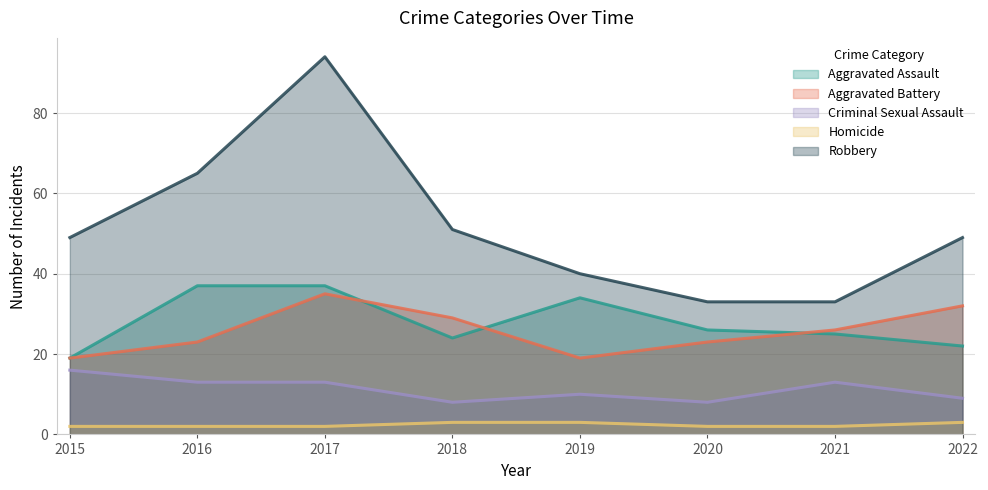

In Aggravated Assault, how many points are higher than both neighbors (excluding endpoints)?

1